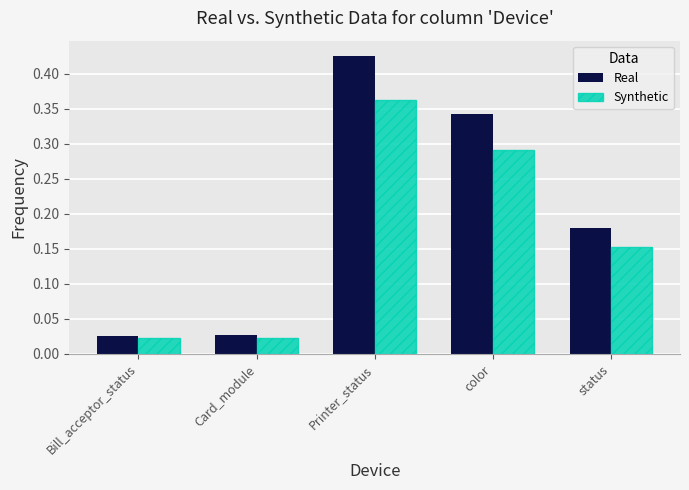

At which category does the chart reach its peak across all series?

Printer_status